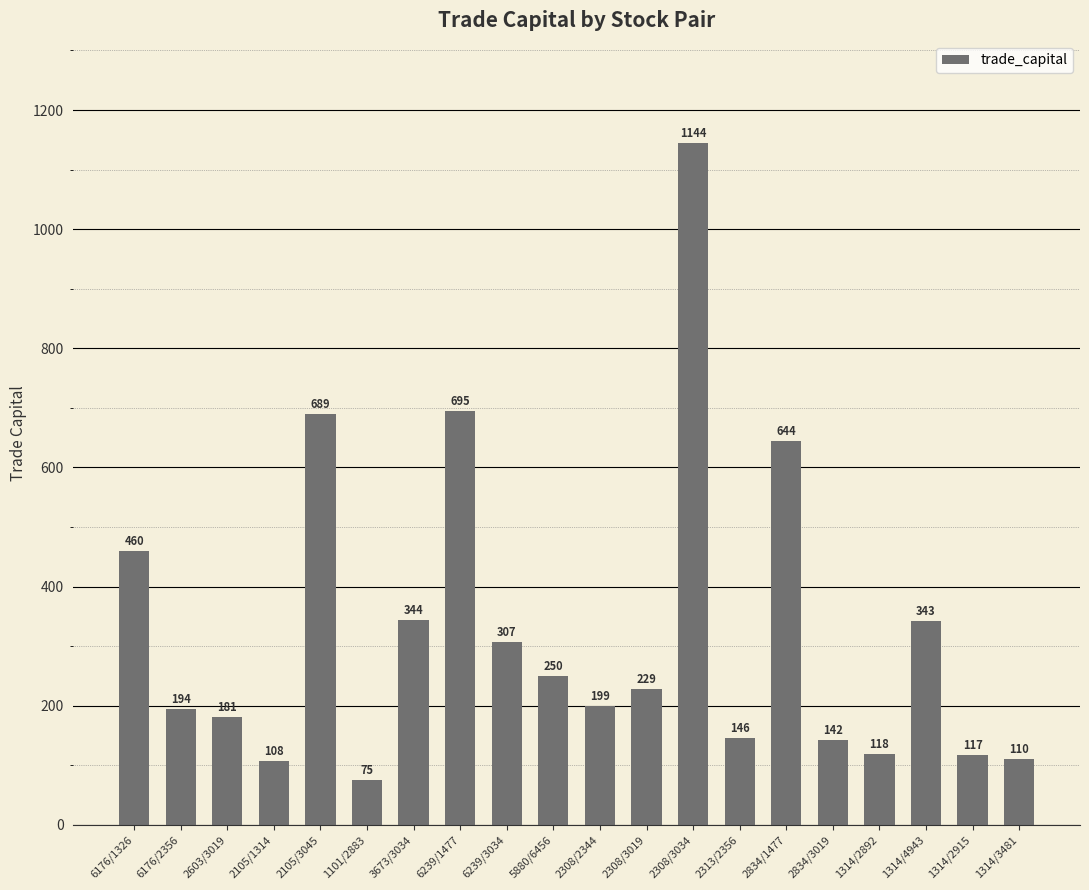

What is the label of the 4th bar from the left?

2105/1314